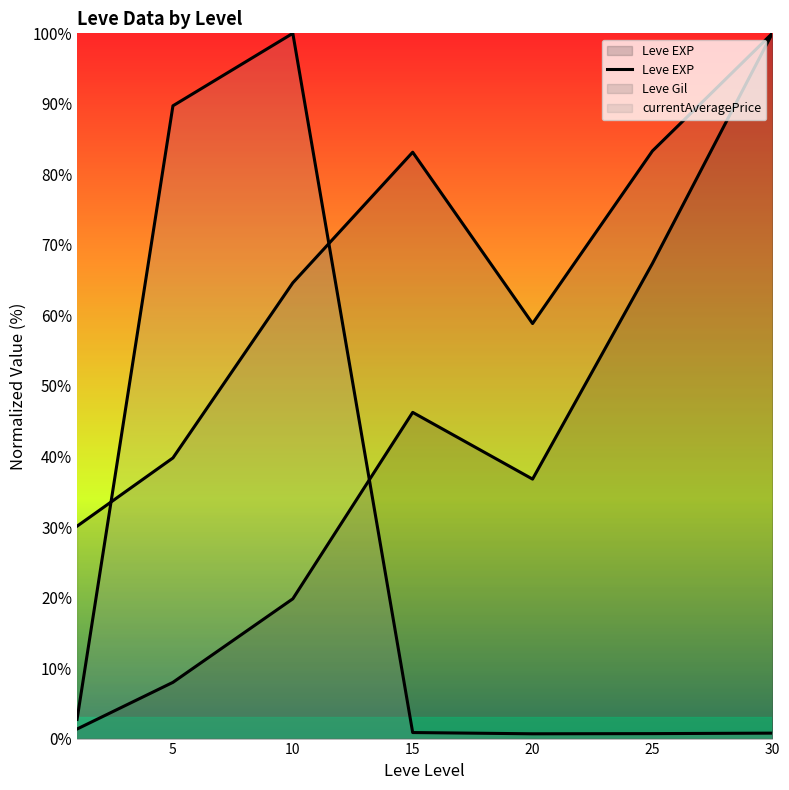

At which label is the value closest to 50?

15